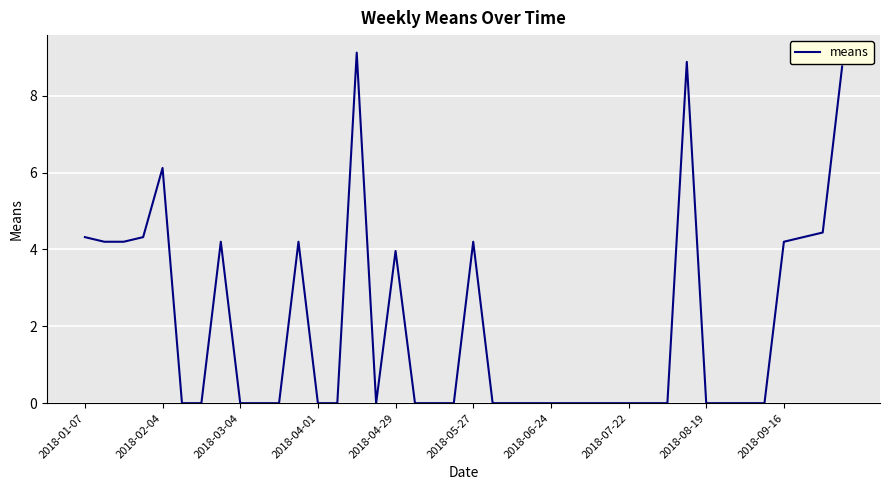

What is the greatest value displayed?

9.1